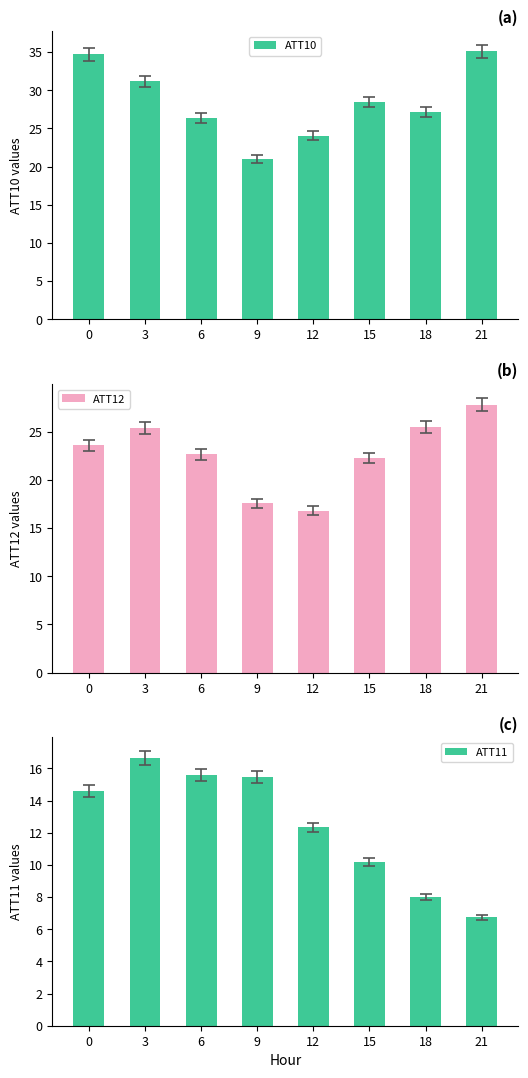

How many categories are shown in the chart?

8